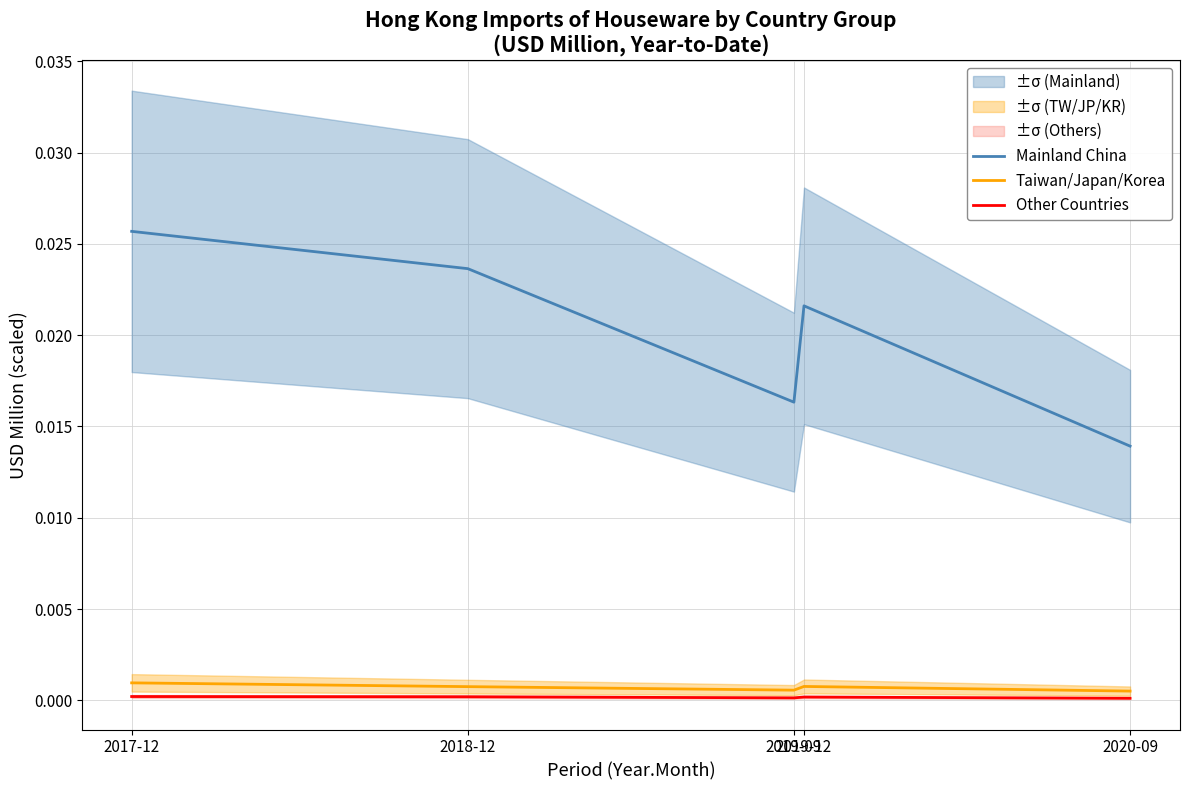

Is it true that Other Countries equals 0.0 at 2019-09?

False